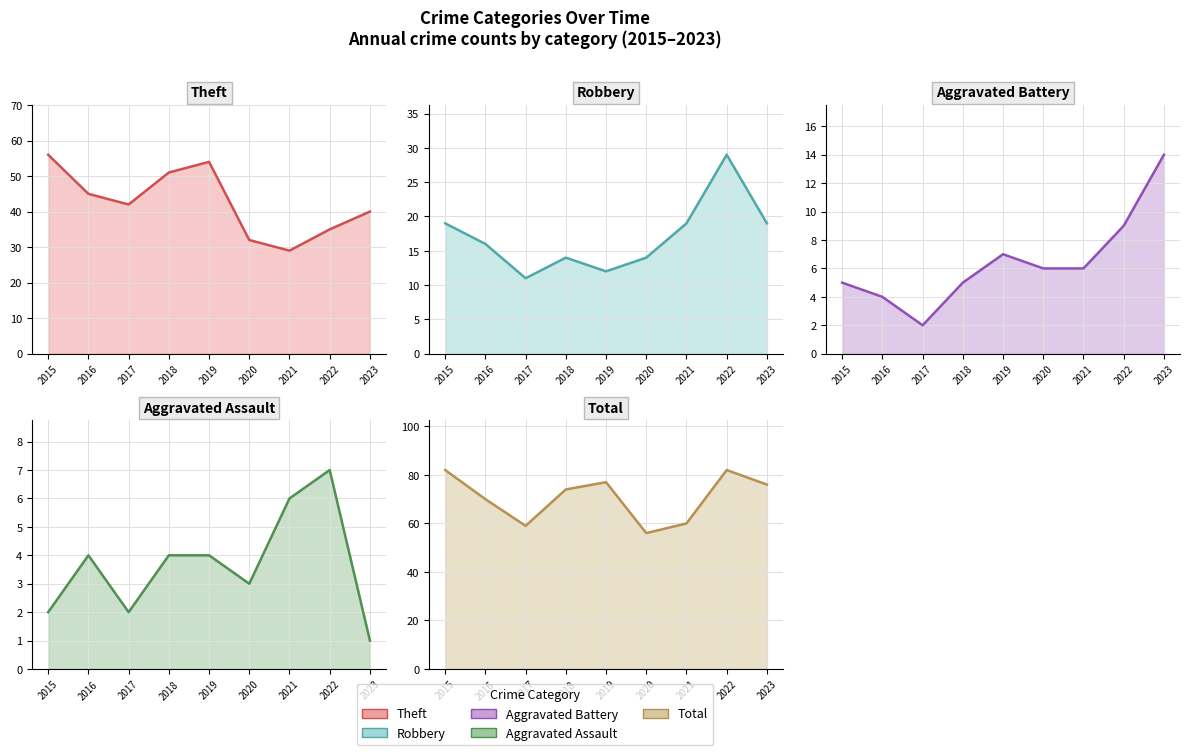

The Total series shows 104 at 2016. True or false?

False